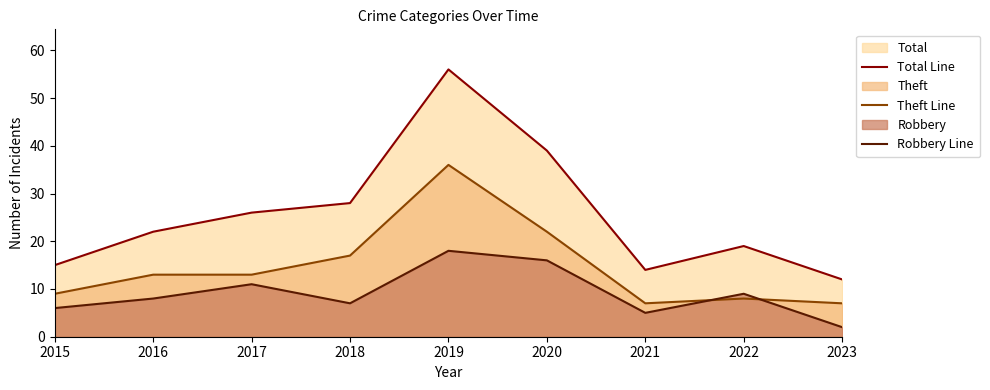

What is the total value across all series at 2015?

30